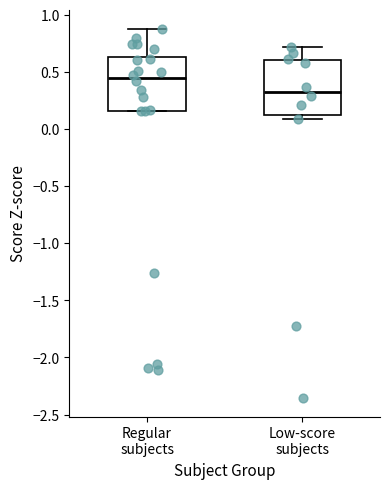

Where is the upper edge of the box for Regular subjects on the y-axis? The values are not printed on the chart, so give them approximately, as read against the axis.

0.65